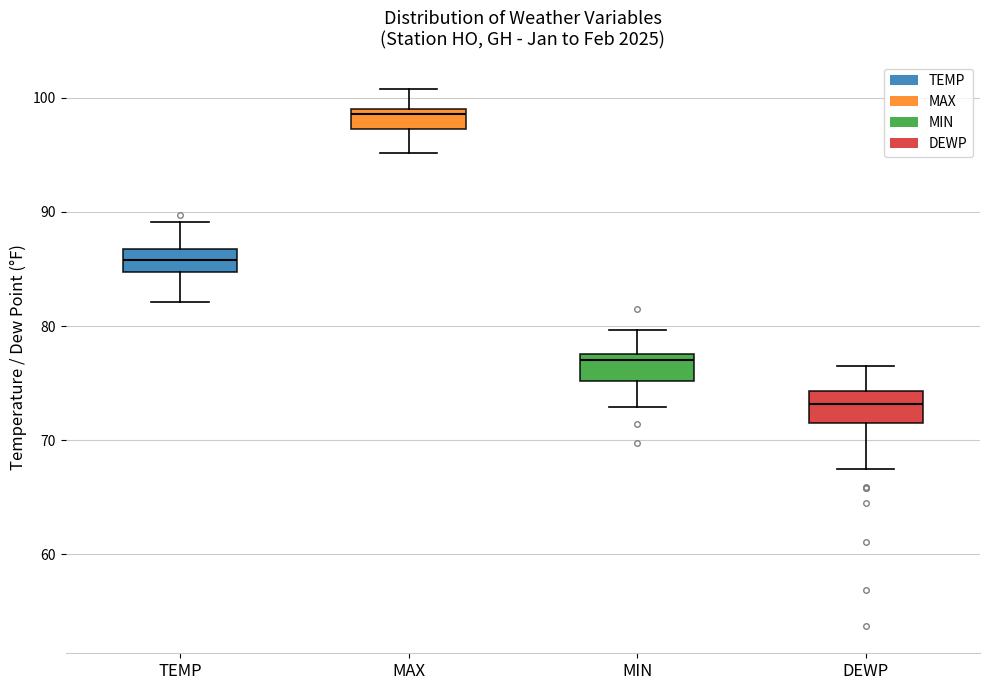

Reading left to right, transcribe this box plot: for each box, give where its median line is, the range the box spans, and where its two whiskers end, as read against the y-axis. The values are not printed on the chart, so give them approximately, as read against the axis.

TEMP: median 86, box 85 to 87, whiskers 82 to 89
MAX: median 99 (just below the box's upper edge), box 97 to 99, whiskers 95 to 101
MIN: median 77, box 75 to 78, whiskers 73 to 80
DEWP: median 73, box 72 to 74, whiskers 68 to 77